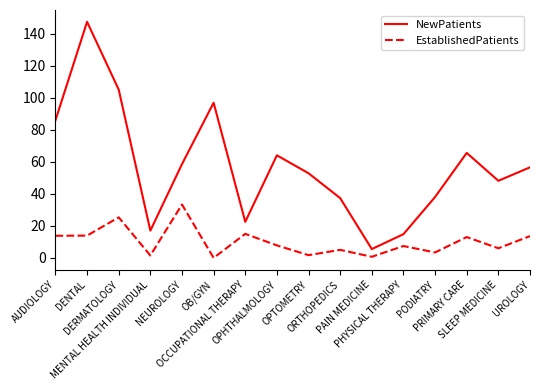

Which series has the widest spread of values?

NewPatients